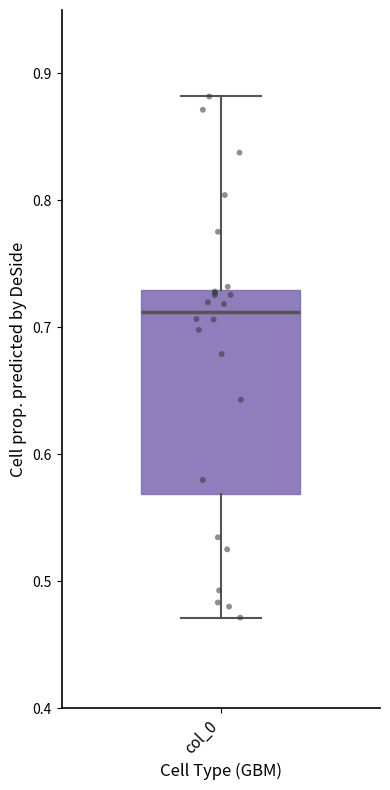

Read this box plot against the y-axis: the position of the median line, the range covered by the box, and the ends of both whiskers. The values are not printed on the chart, so give them approximately, as read against the axis.

median 0.71, box 0.57 to 0.73, whiskers 0.47 to 0.88